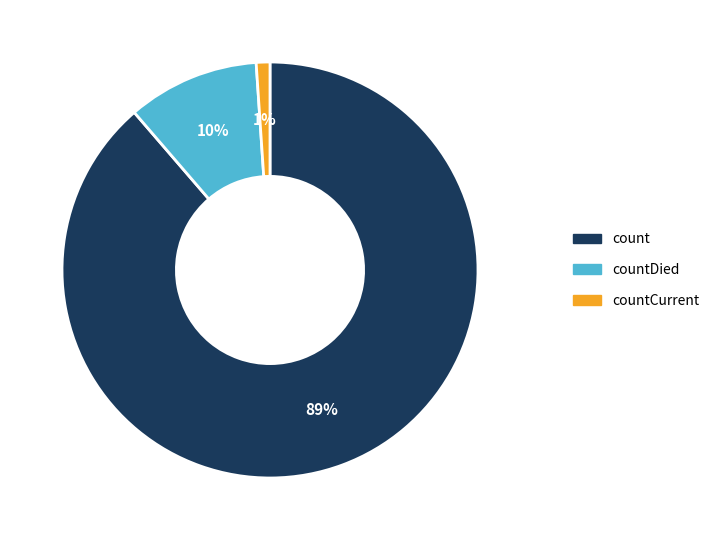

To the nearest percent, what is the average slice percentage?

33%